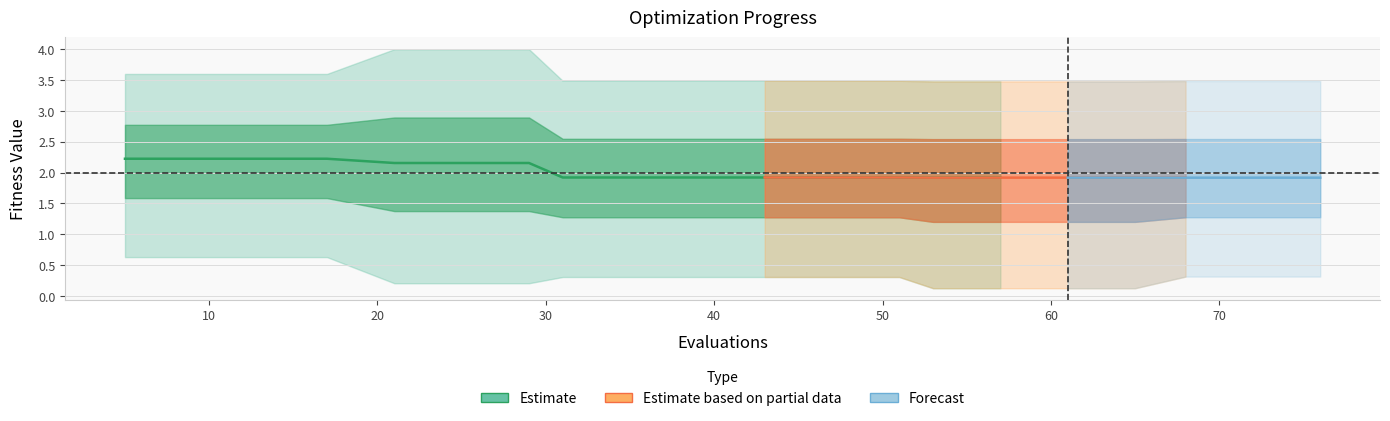

Which label corresponds to the smallest value in the chart?

53